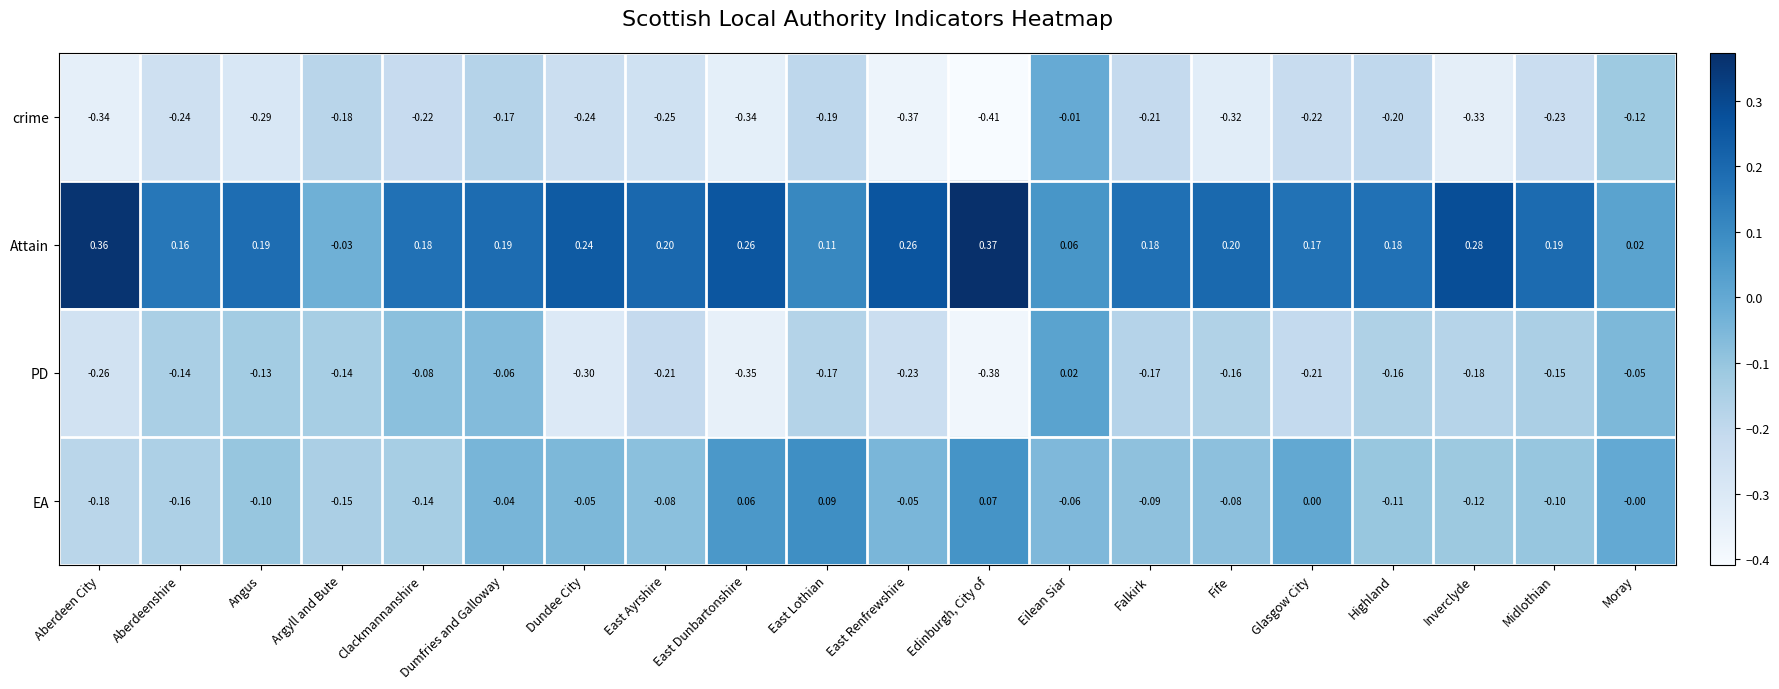

At which label is Attain closest to 0?

Moray